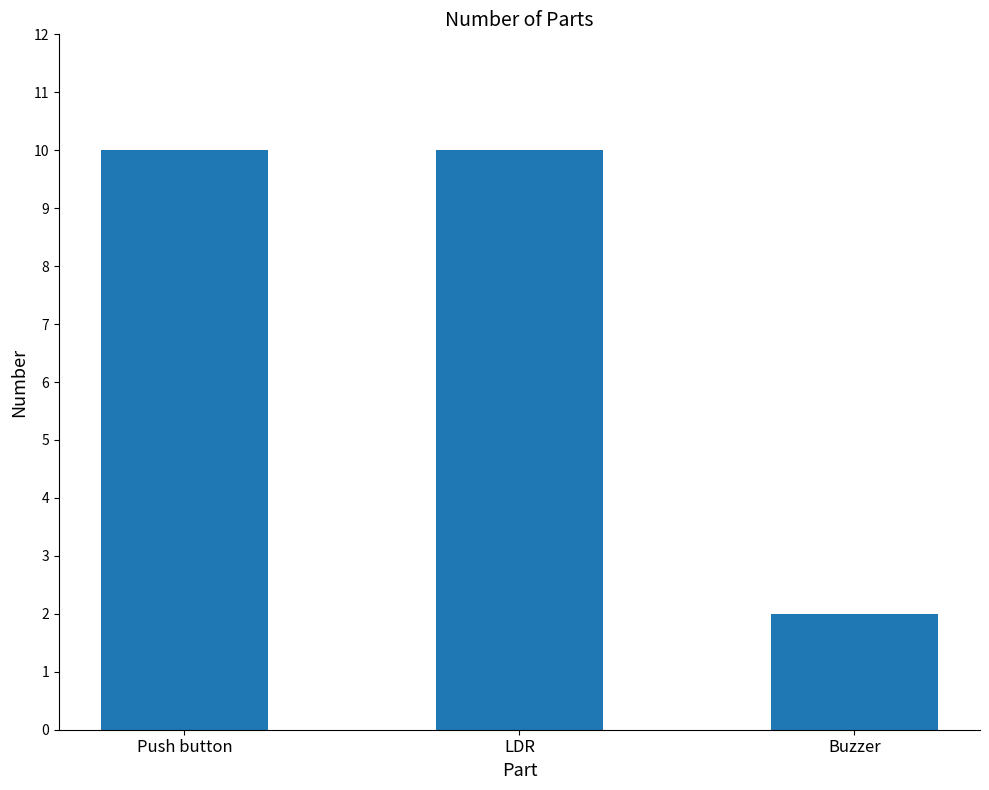

What is the difference between the second highest and minimum values?

8